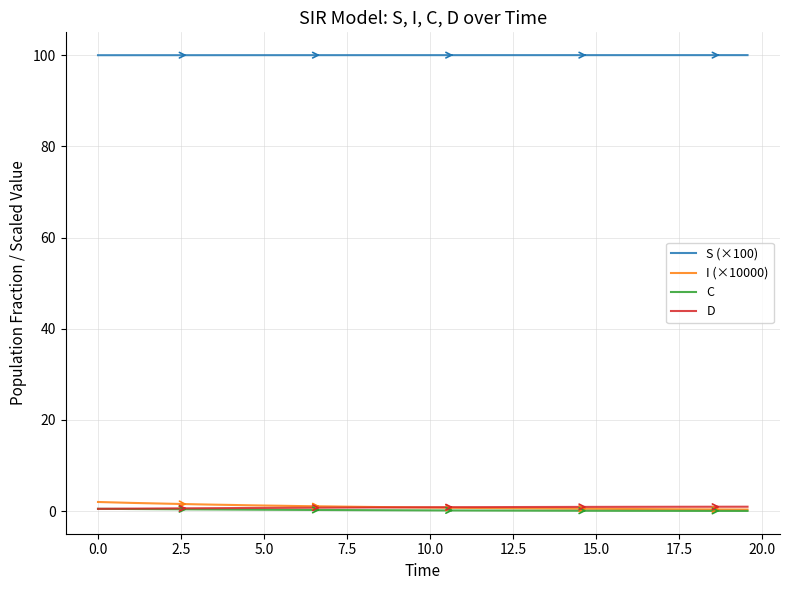

Which series has the largest total across all categories?

S (×100)